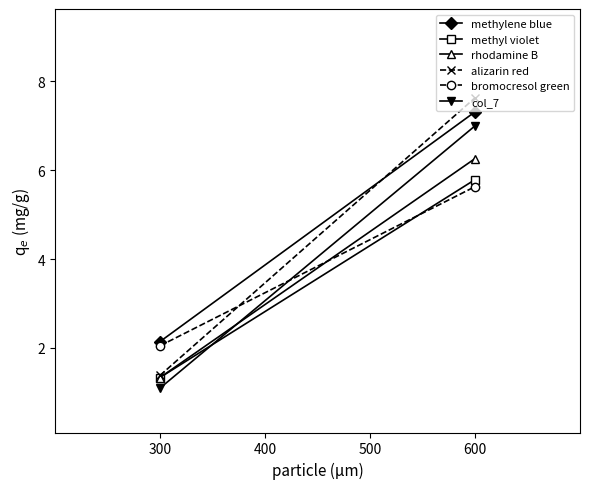

Rank the series by their maximum value, from highest to lowest.

alizarin red, methylene blue, col_7, rhodamine B, methyl violet, bromocresol green